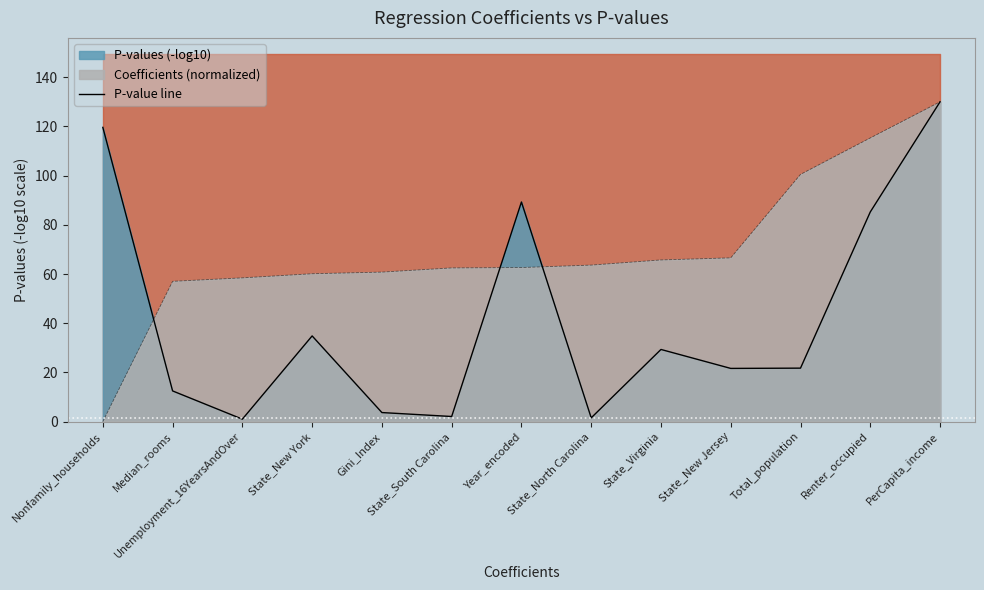

Reading left to right, extract all data points from this chart.

Nonfamily_households=119.6	Median_rooms=12.5	Unemployment_16YearsAndOver=1.0	State_New York=34.8	Gini_Index=3.7	State_South Carolina=2.1	Year_encoded=89.3	State_North Carolina=1.5	State_Virginia=29.3	State_New Jersey=21.6	Total_population=21.7	Renter_occupied=85.2	PerCapita_income=130.0